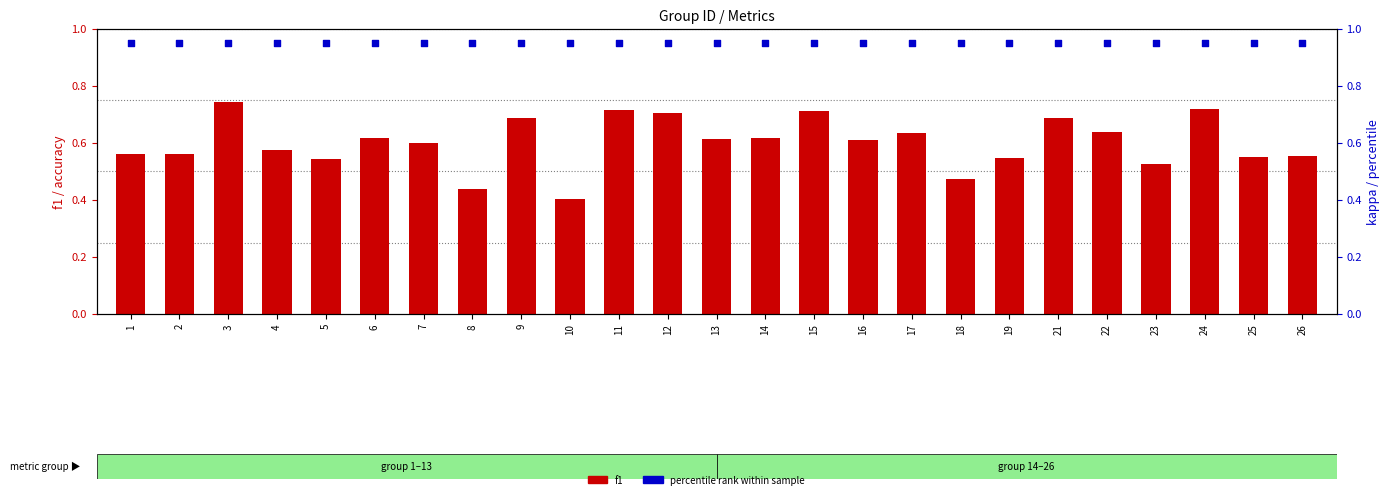

What is the total value across all series at 26?

1.5